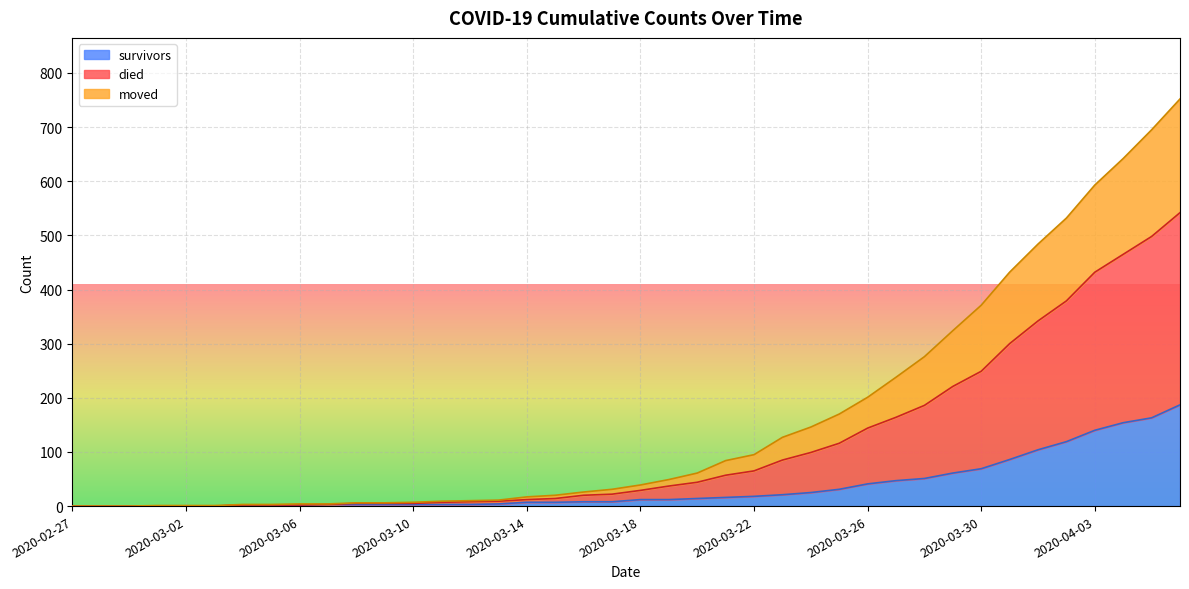

True or false: survivors and moved intersect in this chart.

False